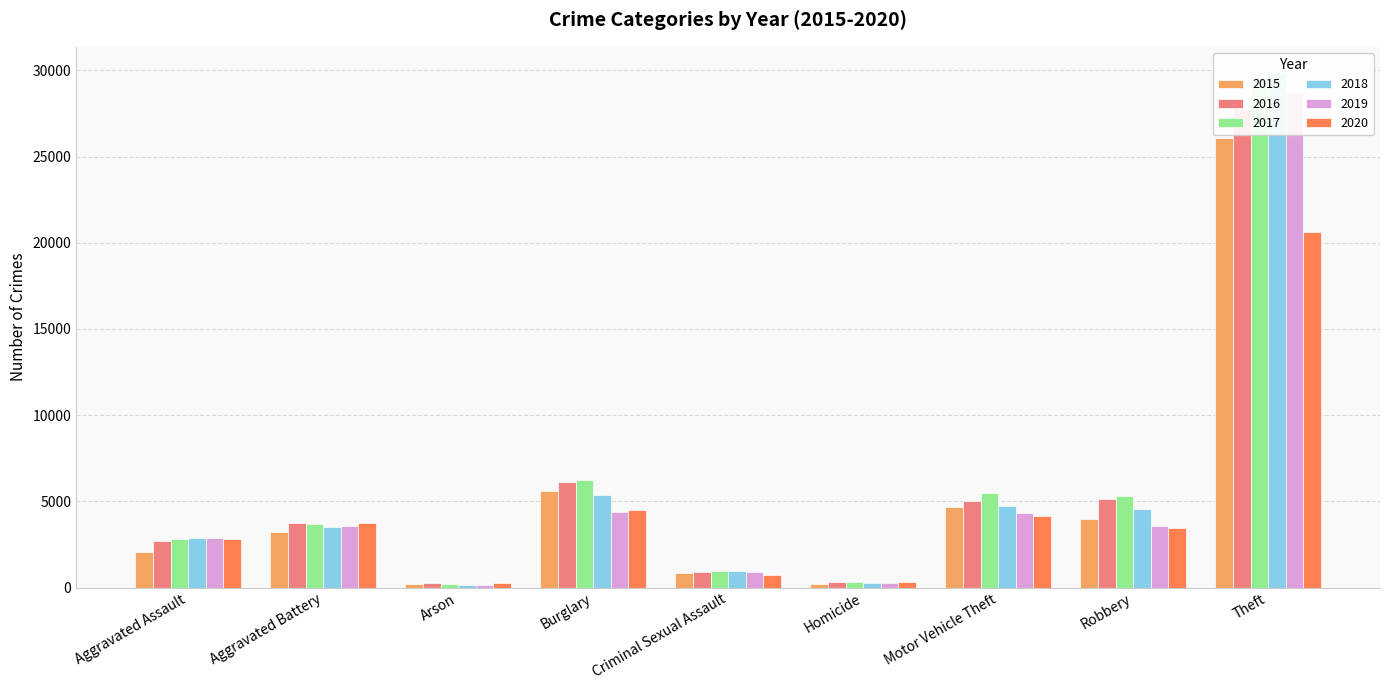

Reading right to left, transcribe all the data shown in this chart.

2015: Theft=26060	Robbery=3999	Motor Vehicle Theft=4665	Homicide=215	Criminal Sexual Assault=859	Burglary=5625	Arson=196	Aggravated Battery=3224	Aggravated Assault=2079
2016: Theft=27769	Robbery=5114	Motor Vehicle Theft=5044	Homicide=330	Criminal Sexual Assault=918	Burglary=6117	Arson=253	Aggravated Battery=3747	Aggravated Assault=2675
2017: Theft=29393	Robbery=5326	Motor Vehicle Theft=5464	Homicide=332	Criminal Sexual Assault=957	Burglary=6268	Arson=234	Aggravated Battery=3703	Aggravated Assault=2799
2018: Theft=29874	Robbery=4551	Motor Vehicle Theft=4715	Homicide=264	Criminal Sexual Assault=946	Burglary=5387	Arson=166	Aggravated Battery=3492	Aggravated Assault=2901
2019: Theft=28729	Robbery=3599	Motor Vehicle Theft=4332	Homicide=243	Criminal Sexual Assault=916	Burglary=4406	Arson=163	Aggravated Battery=3595	Aggravated Assault=2856
2020: Theft=20614	Robbery=3447	Motor Vehicle Theft=4166	Homicide=337	Criminal Sexual Assault=736	Burglary=4493	Arson=262	Aggravated Battery=3724	Aggravated Assault=2841